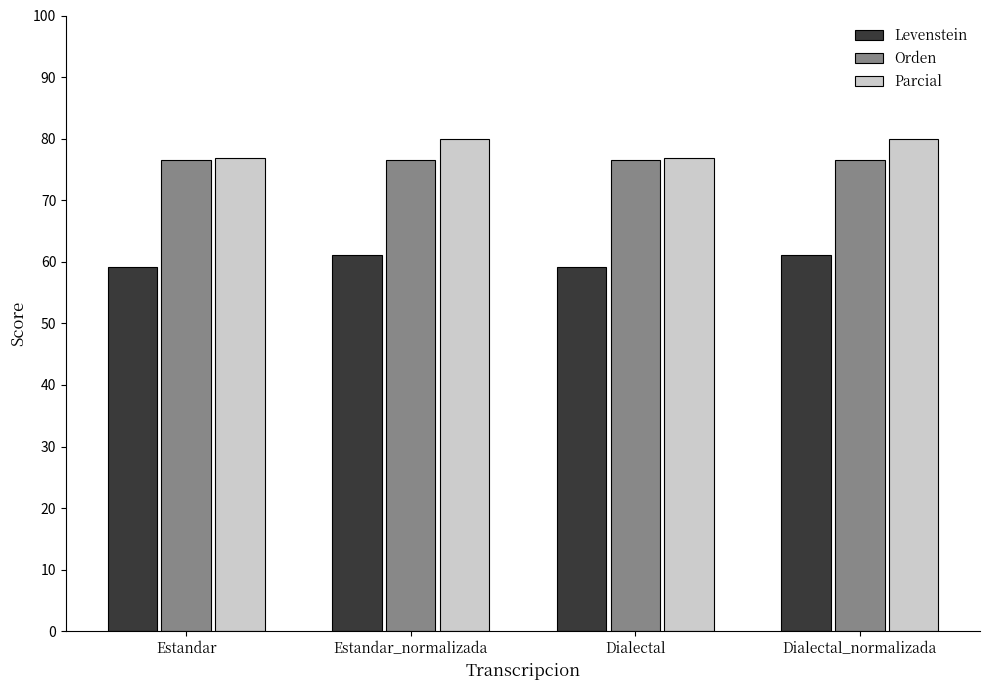

Is it true that Parcial equals 80.0 at Estandar_normalizada?

True